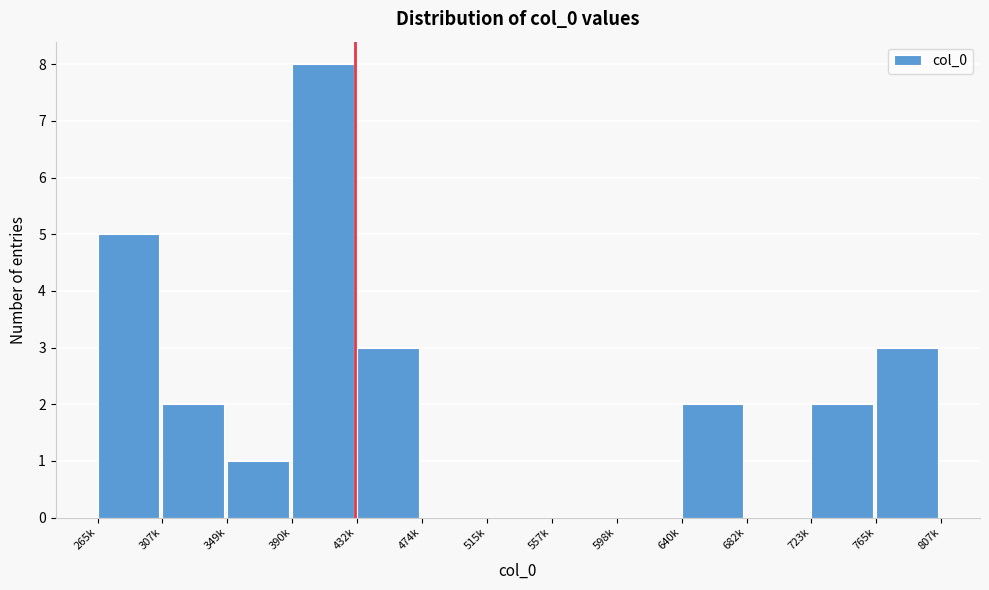

Reading left to right, what are all the values shown in this chart?

265k=5	307k=2	349k=1	390k=8	432k=3	474k=0	515k=0	557k=0	598k=0	640k=2	682k=0	723k=2	765k=3